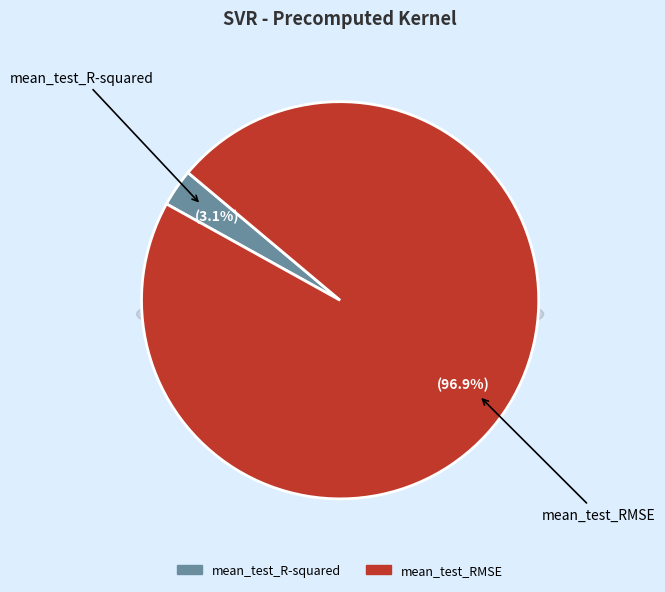

How many slices are in this pie chart?

2